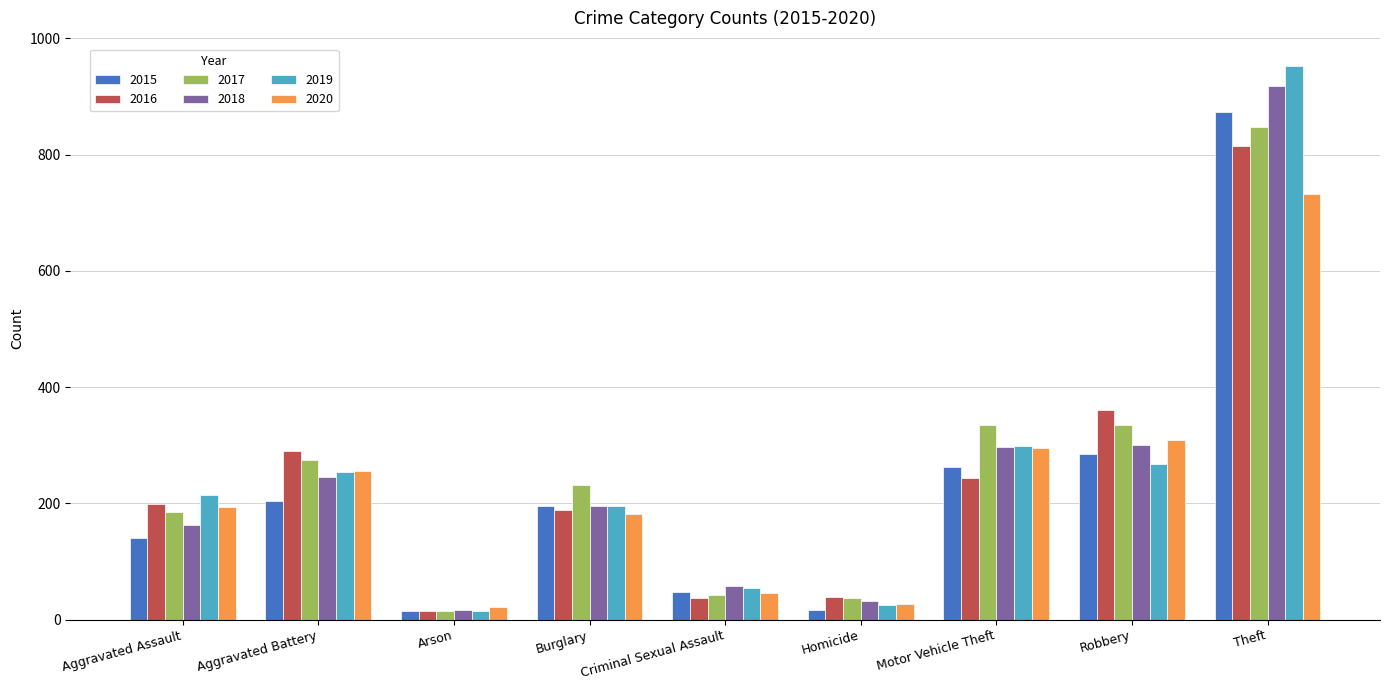

How many bars are there in total?

54